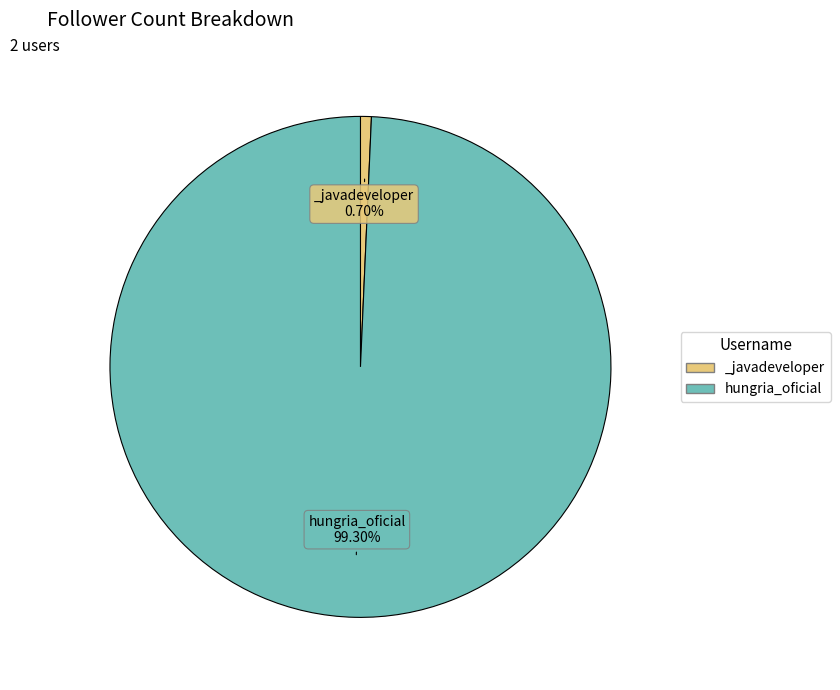

What is the majority slice?

hungria_oficial